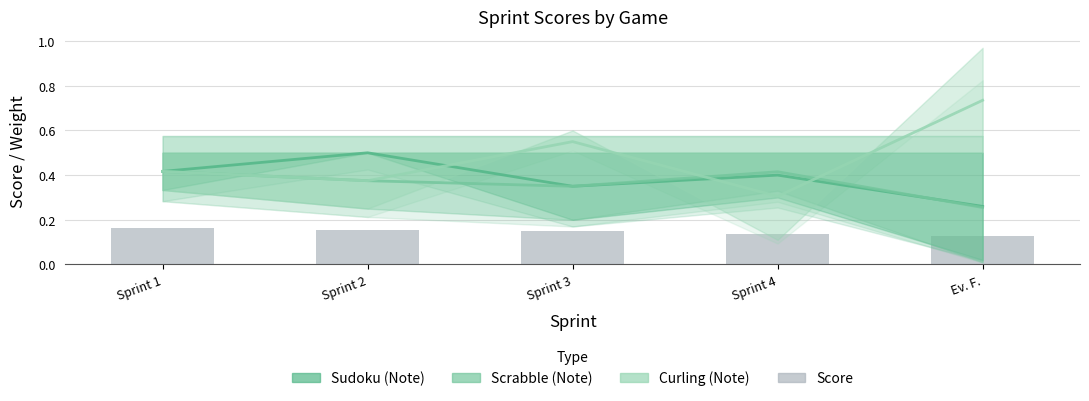

Is it true that the value at Sprint 2 is 0.2?

True